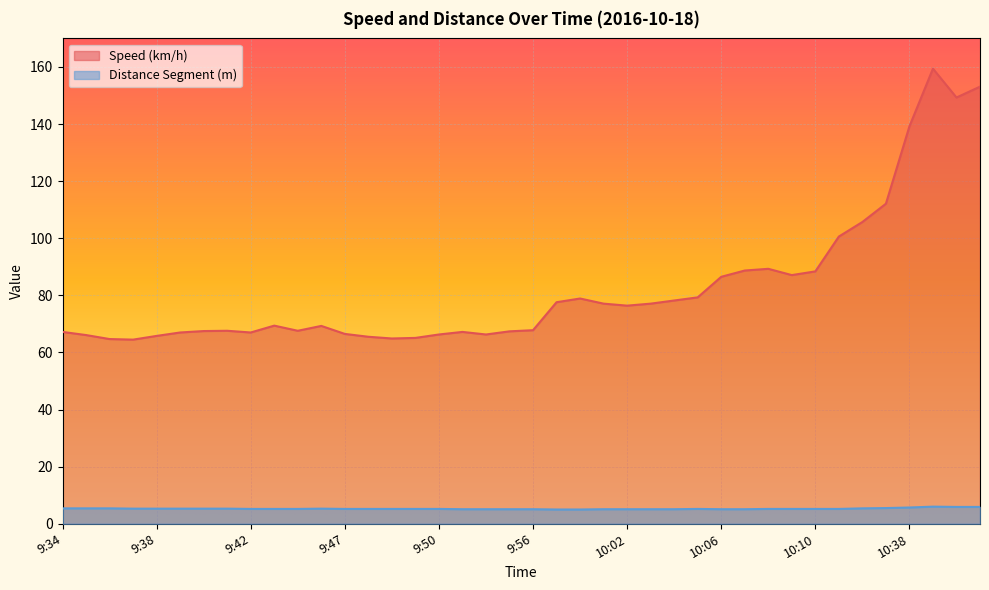

The value of Speed (km/h) at 9:47 is 14.2. True or false?

False